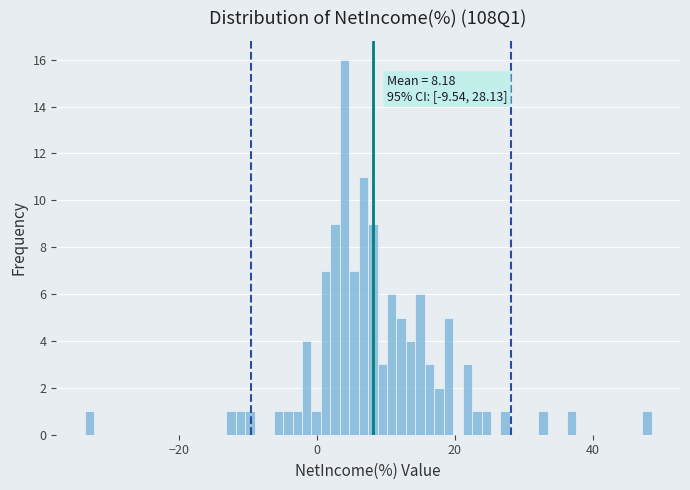

Around what value on the x-axis is the tallest bar? Give the approximate position of its centre, as read against the axis.

4